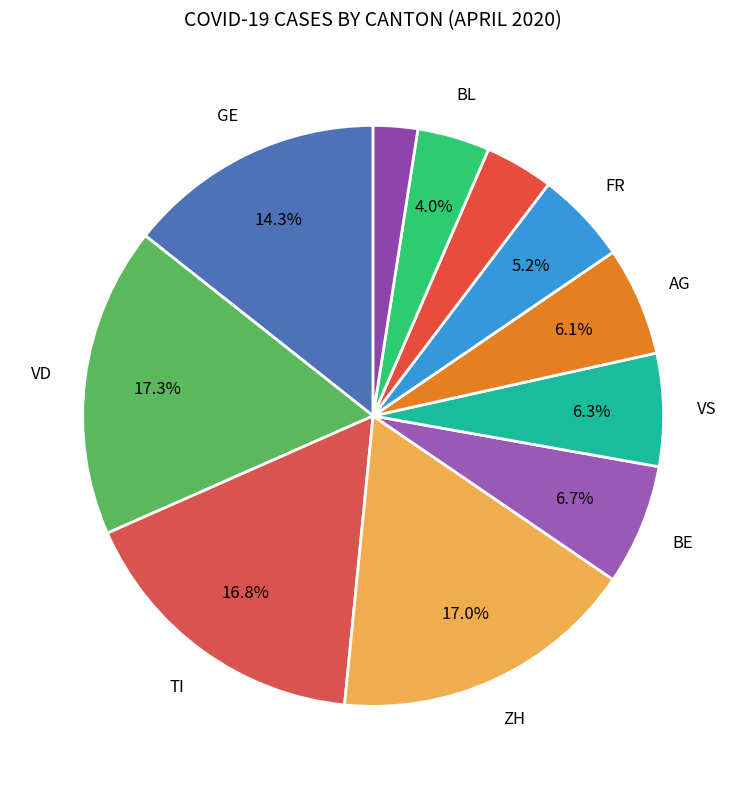

How many slices are in this pie chart?

11